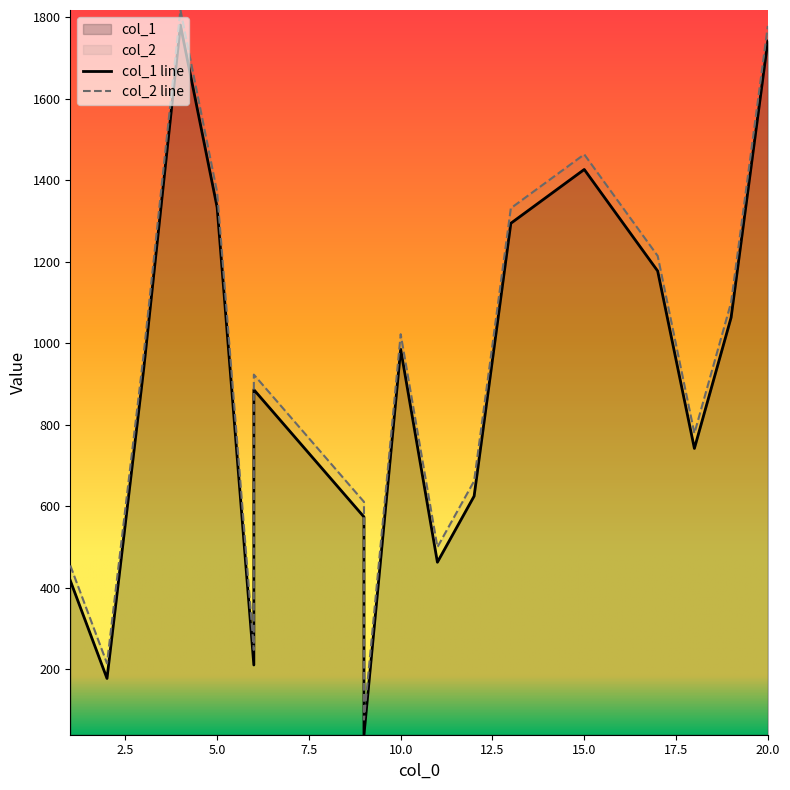

Count the number of categories in the chart.

18